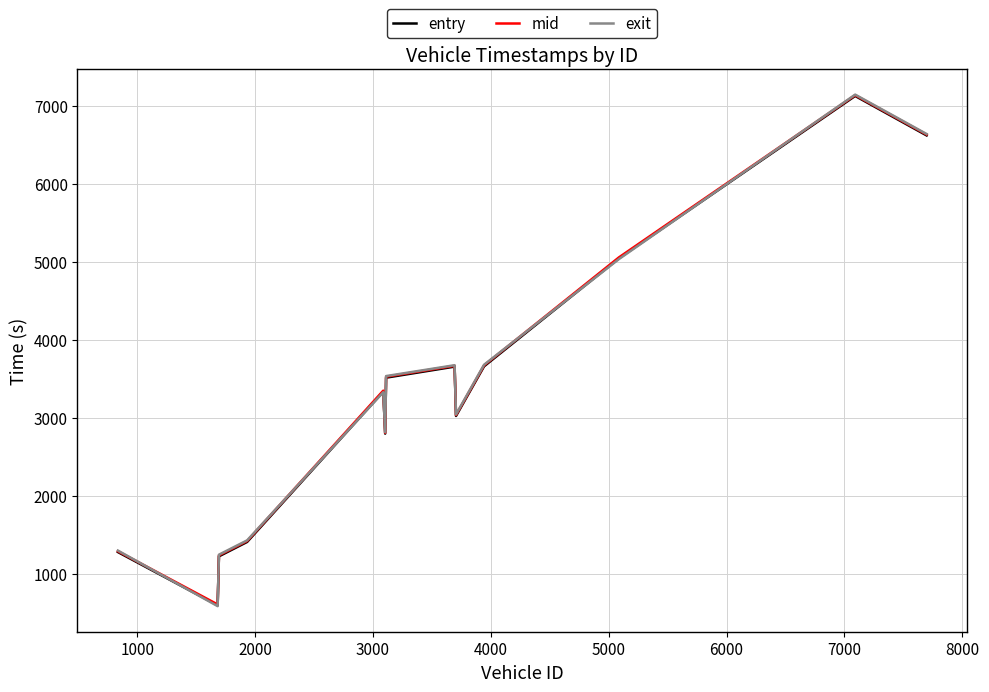

What is the difference between the second highest and minimum values in the entry series?

6023.7